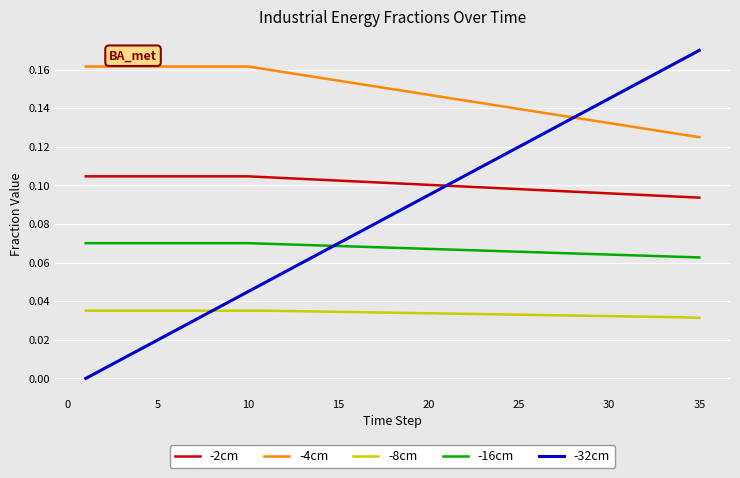

Which series has the largest range (max minus min)?

-32cm